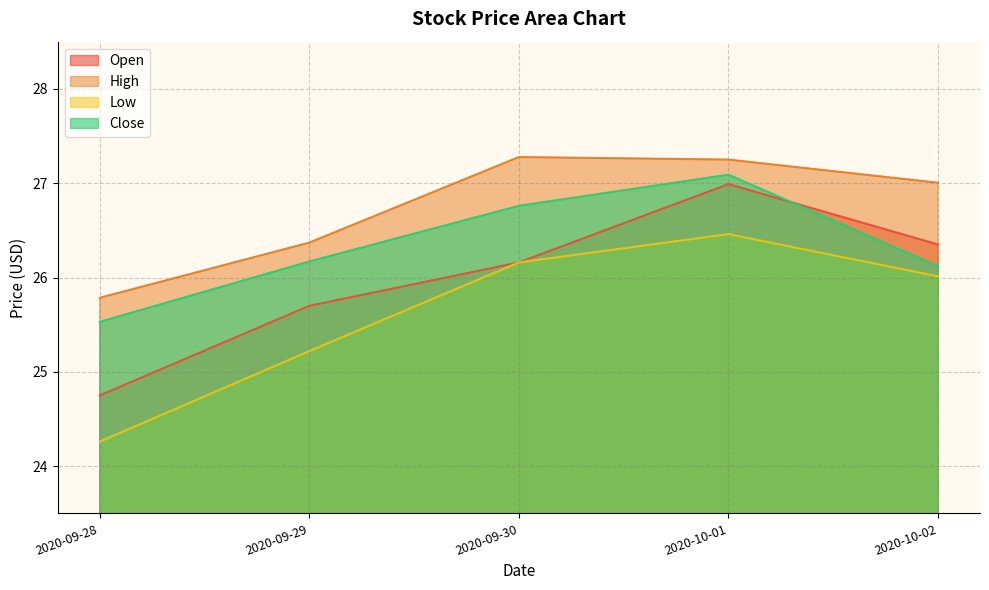

Which series has the widest spread of values?

Open